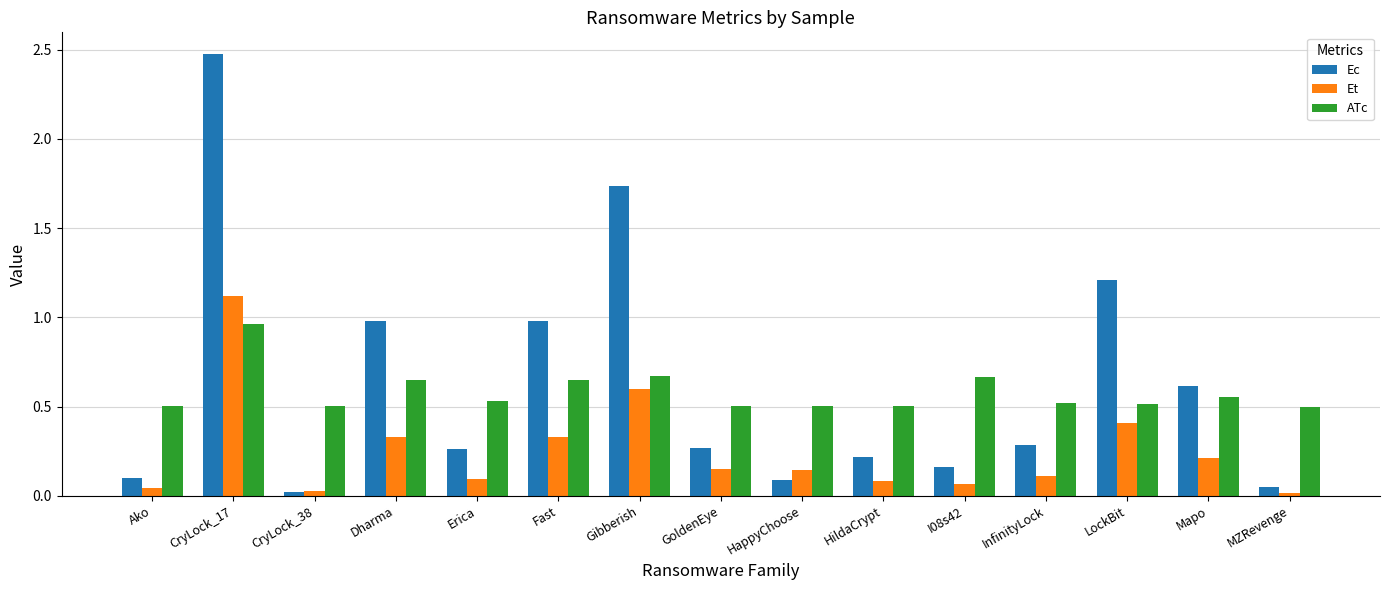

Is it true that Et equals 0.4 at LockBit?

True